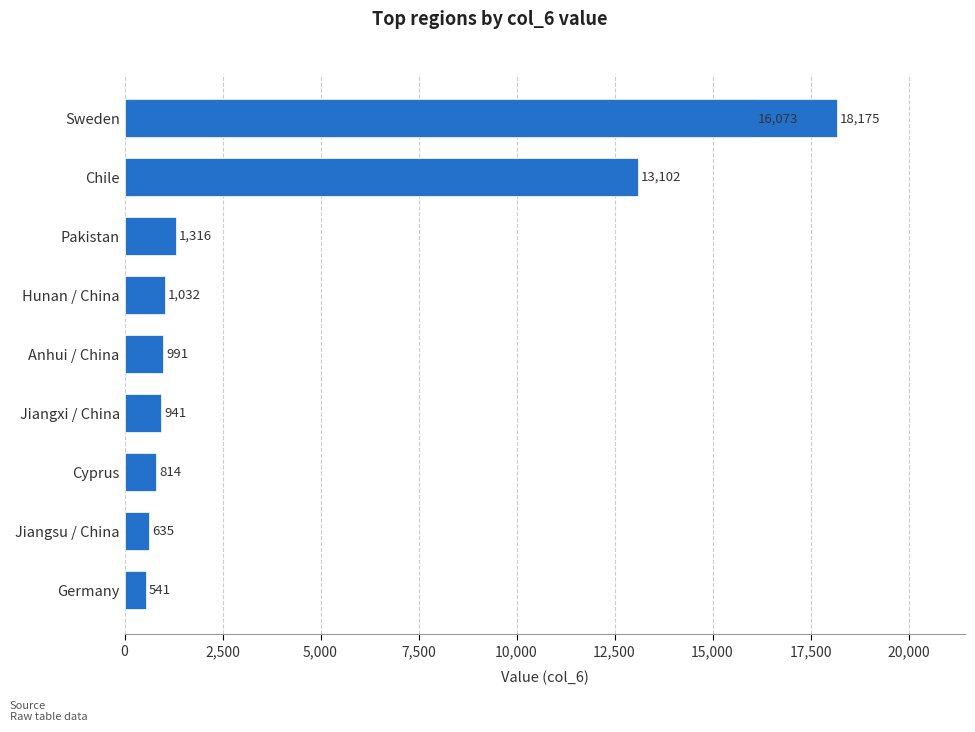

True or false: the data shows 1554 at Jiangxi / China.

False